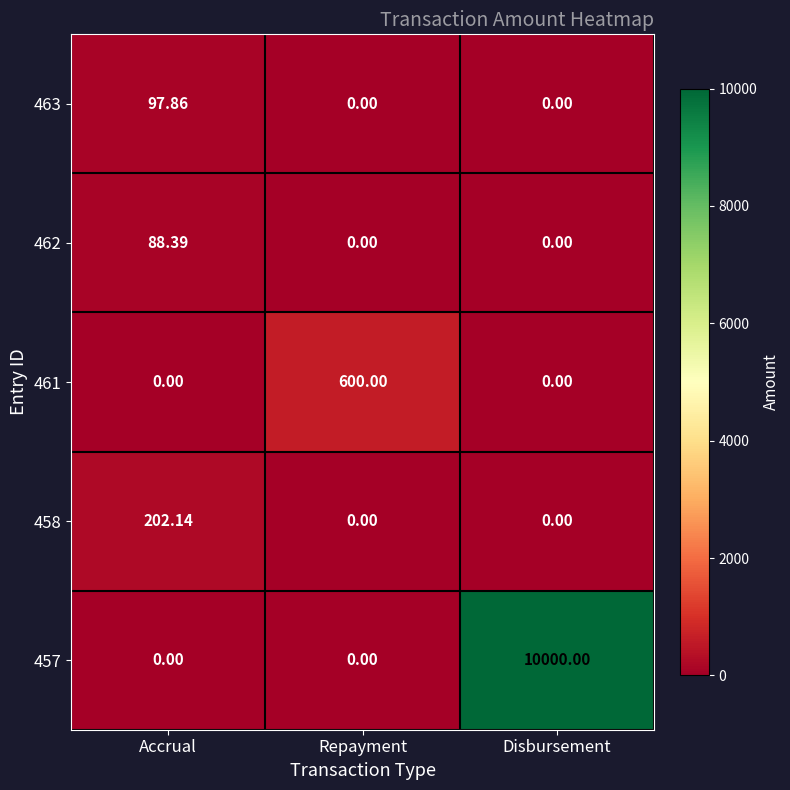

At which label does 463 reach its peak?

Accrual